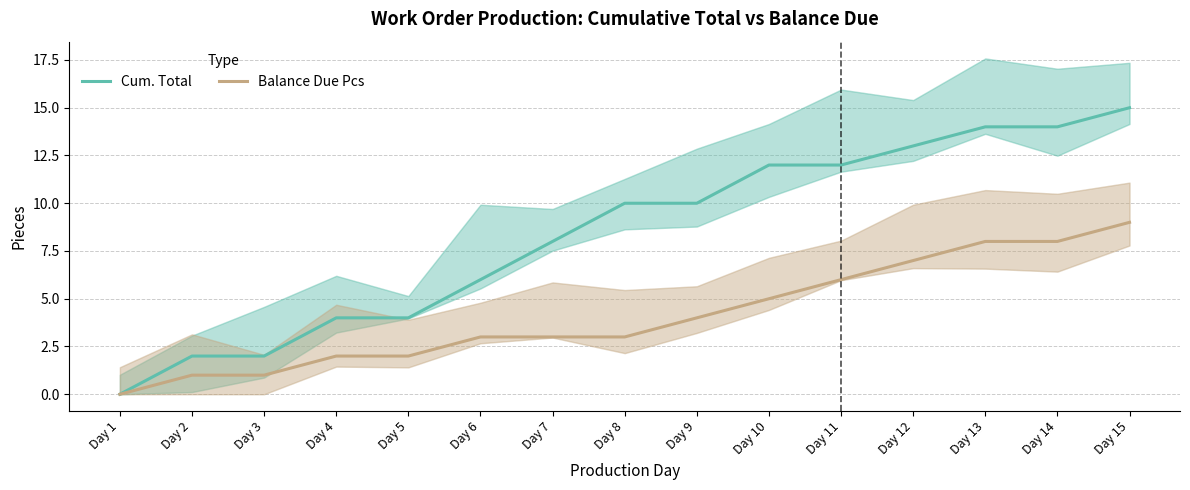

True or false: Cum. Total and Balance Due Pcs intersect in this chart.

False